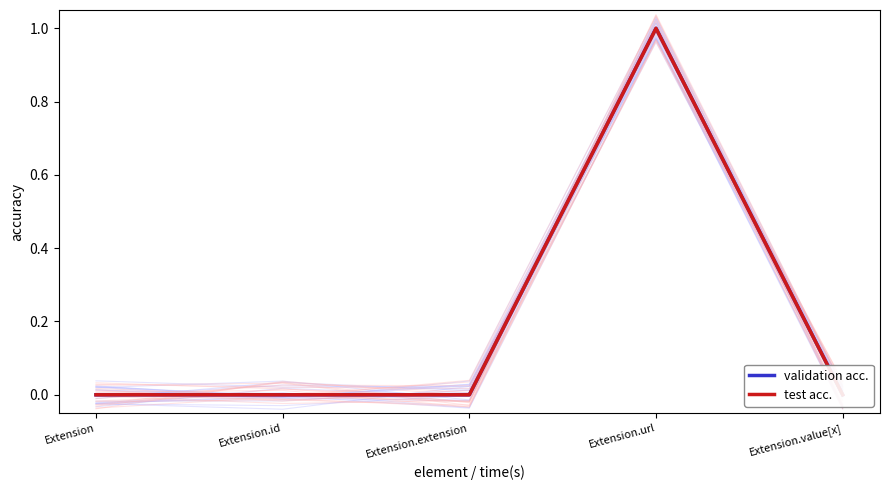

Is it true that test acc. equals 0 at Extension?

True